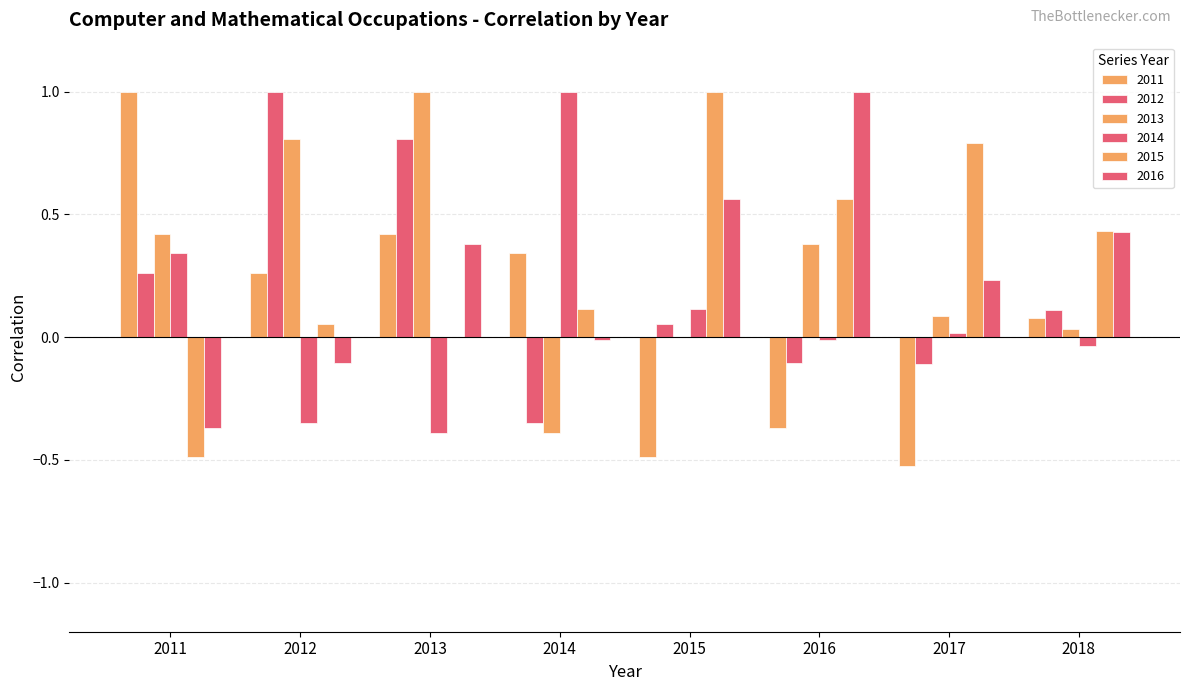

Is it true that 2016 equals 0.6 at 2015?

True